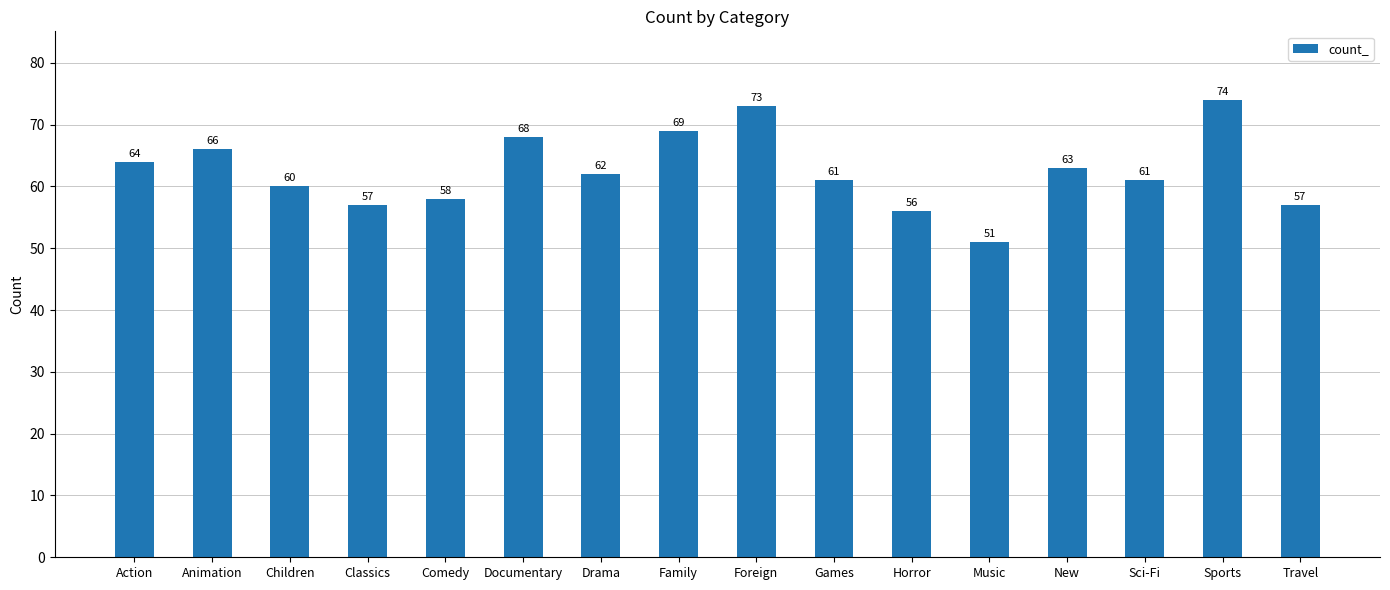

Reading left to right, list all the values displayed in this chart.

Action=64	Animation=66	Children=60	Classics=57	Comedy=58	Documentary=68	Drama=62	Family=69	Foreign=73	Games=61	Horror=56	Music=51	New=63	Sci-Fi=61	Sports=74	Travel=57